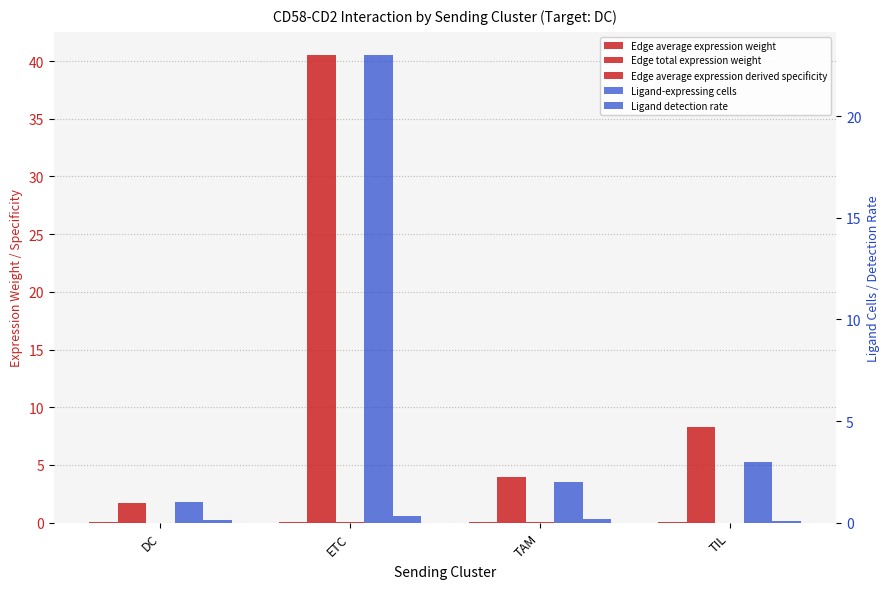

List the labels in order of Ligand-expressing cells value, smallest first.

DC, TAM, TIL, ETC